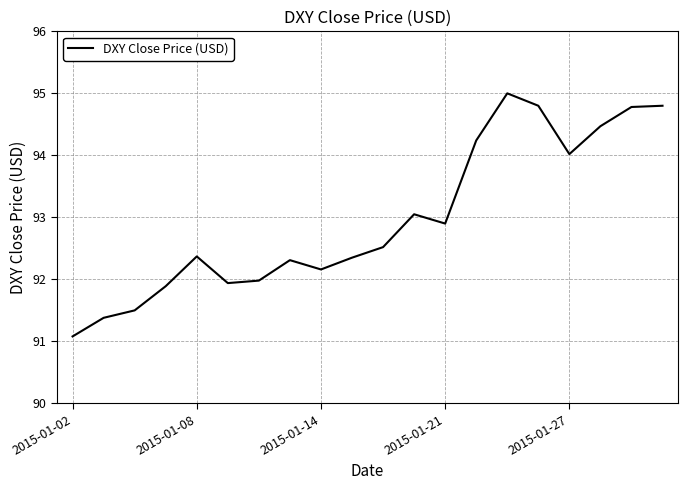

What is the minimum value shown in the chart?

91.1